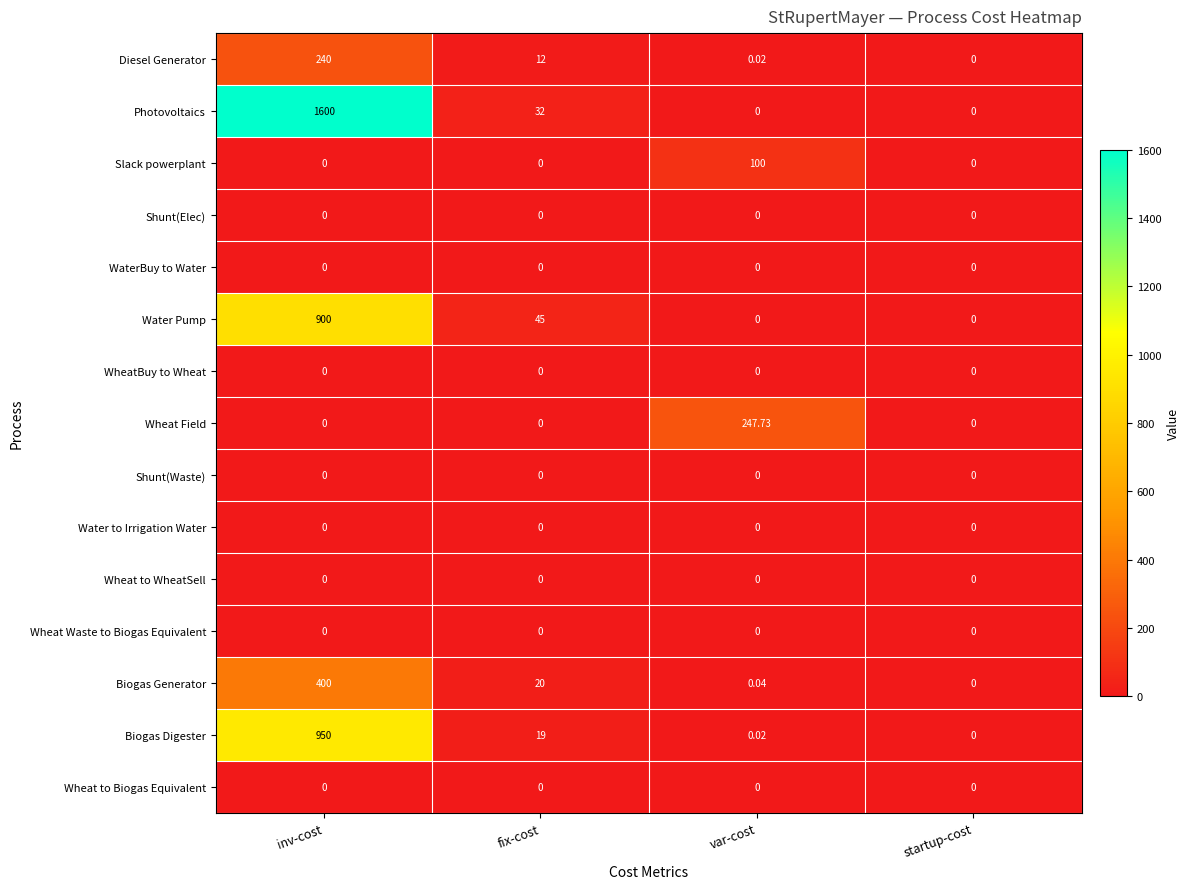

Which category has the highest value across all series?

inv-cost